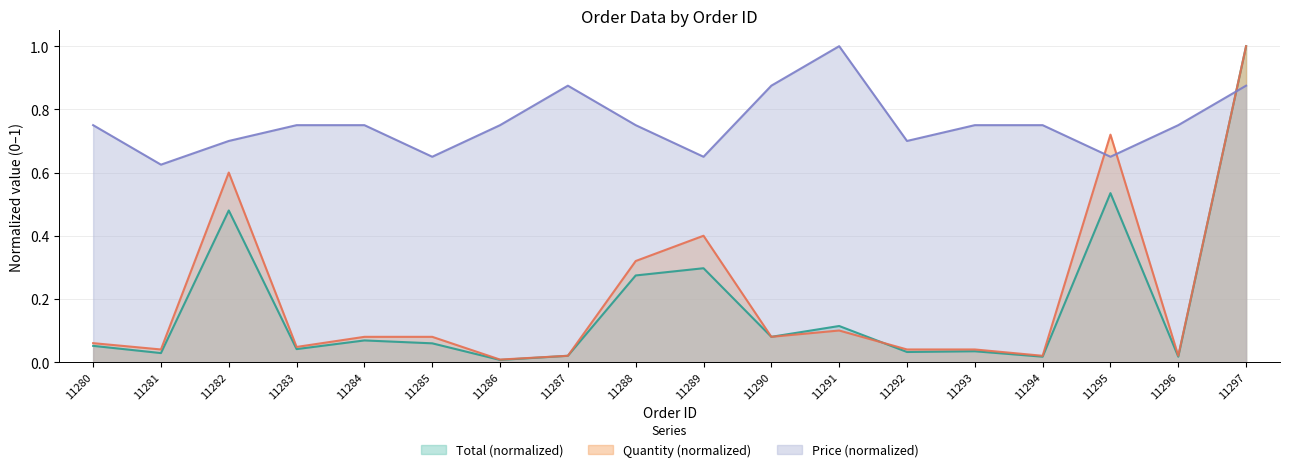

How many categories are shown in the chart?

18